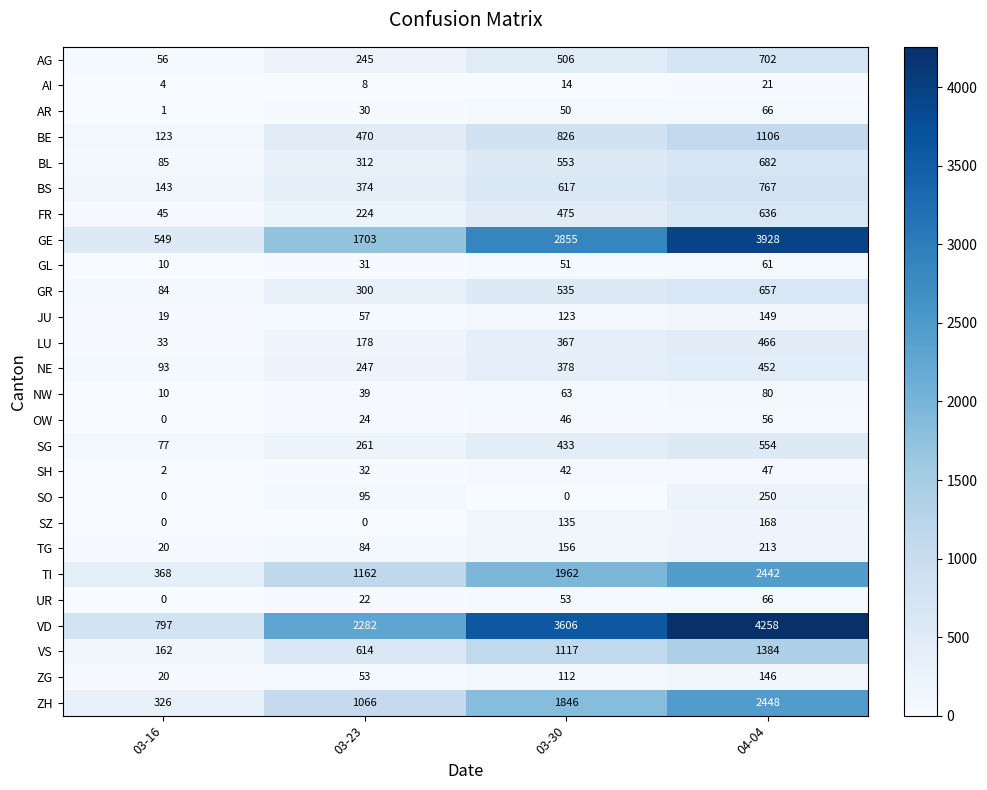

Rank the categories by SH value from highest to lowest.

04-04, 03-30, 03-23, 03-16